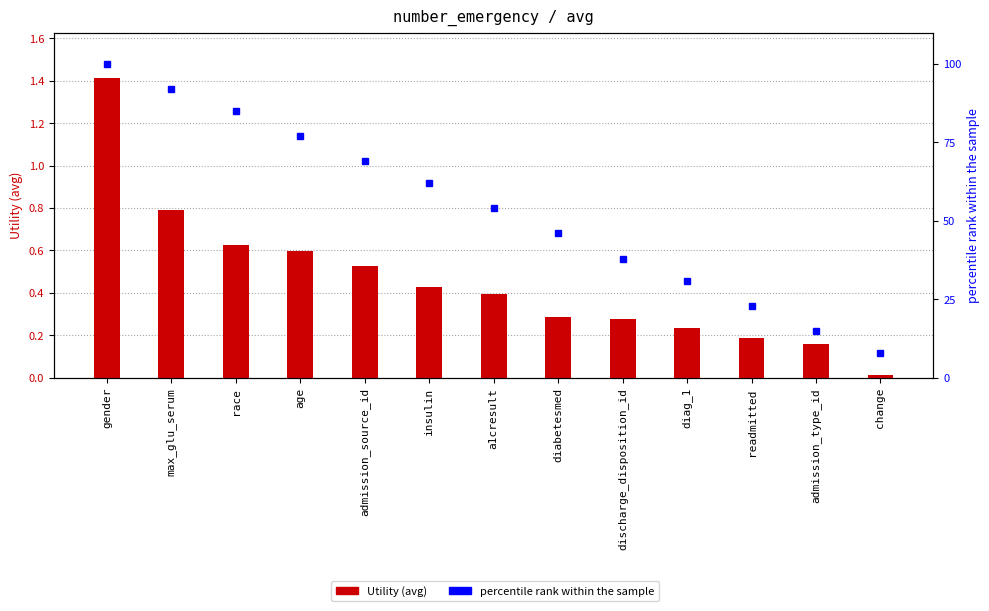

Which series has the largest total across all categories?

percentile rank within the sample